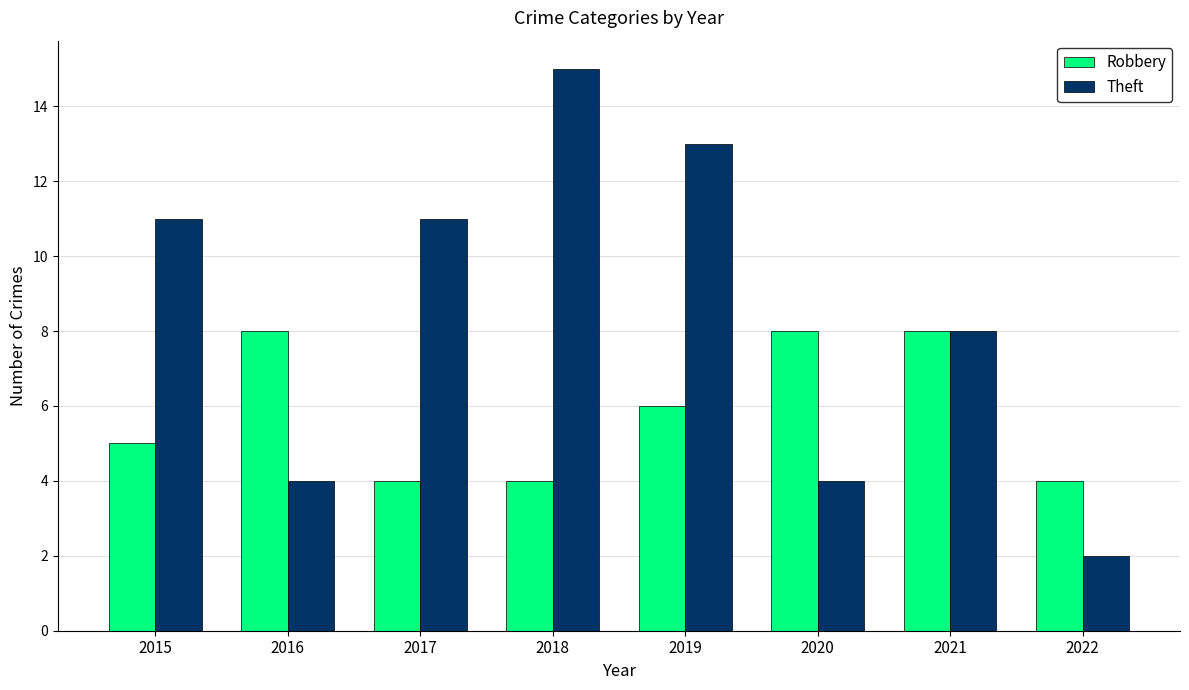

What is the approximate value of Robbery at 2016?

8